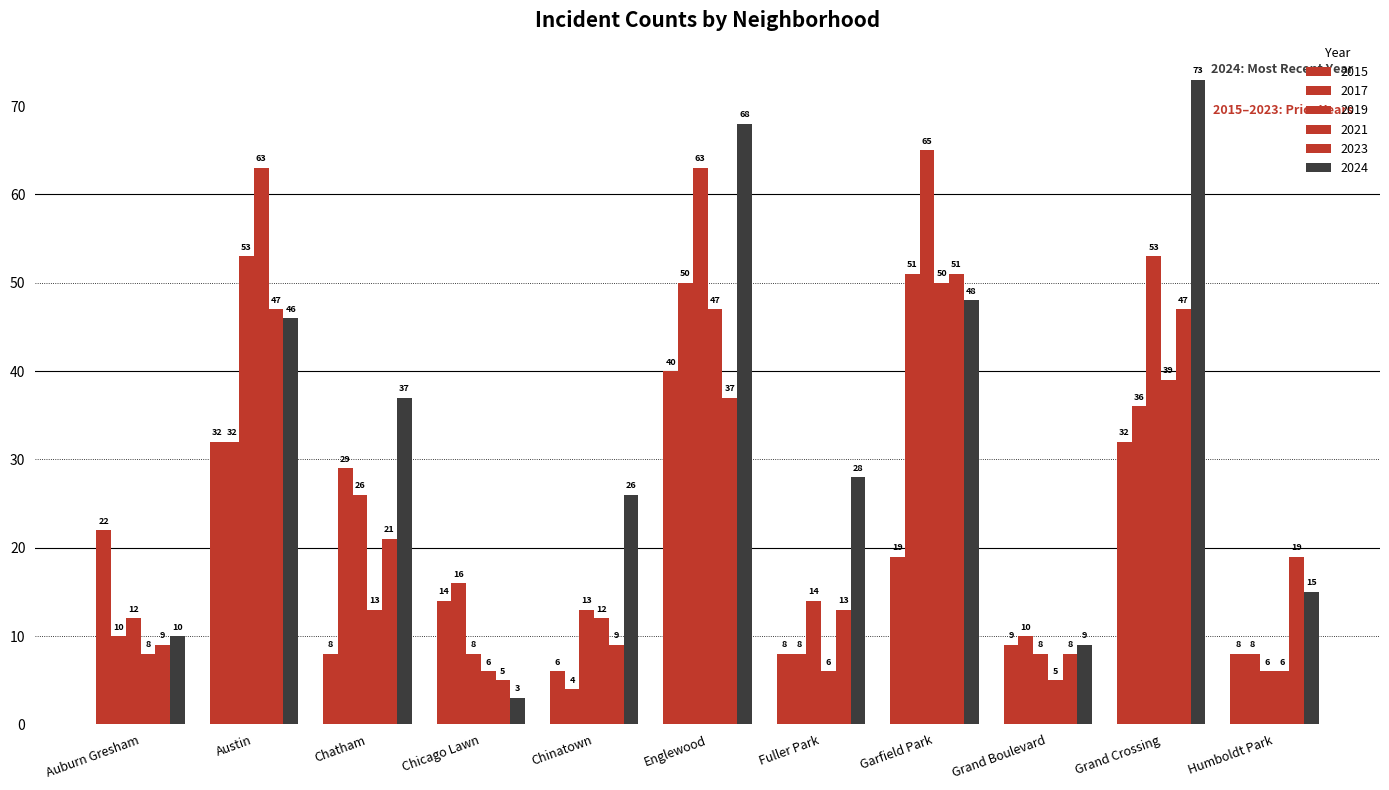

How many categories are shown in the chart?

11